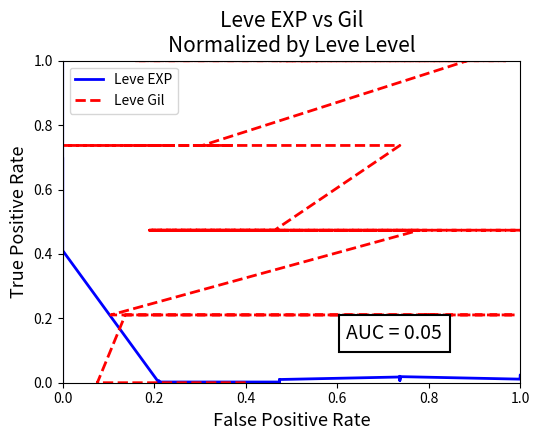

True or false: Leve Gil has more than 2 interior local peaks.

False